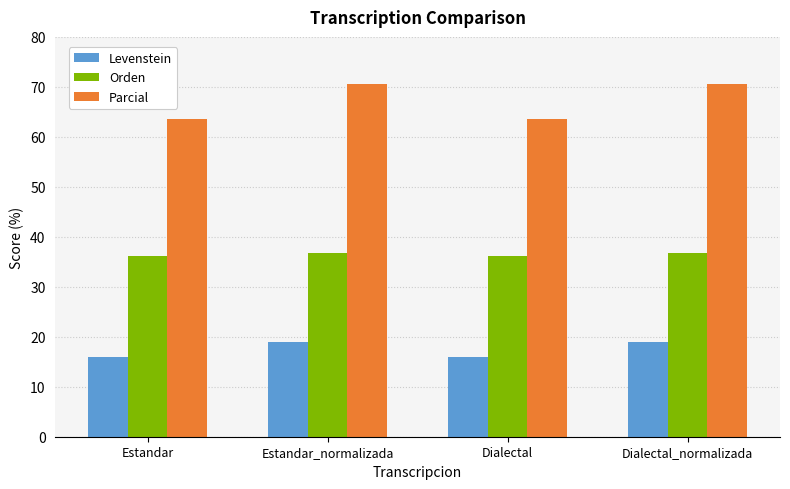

Are the bars horizontal?

No